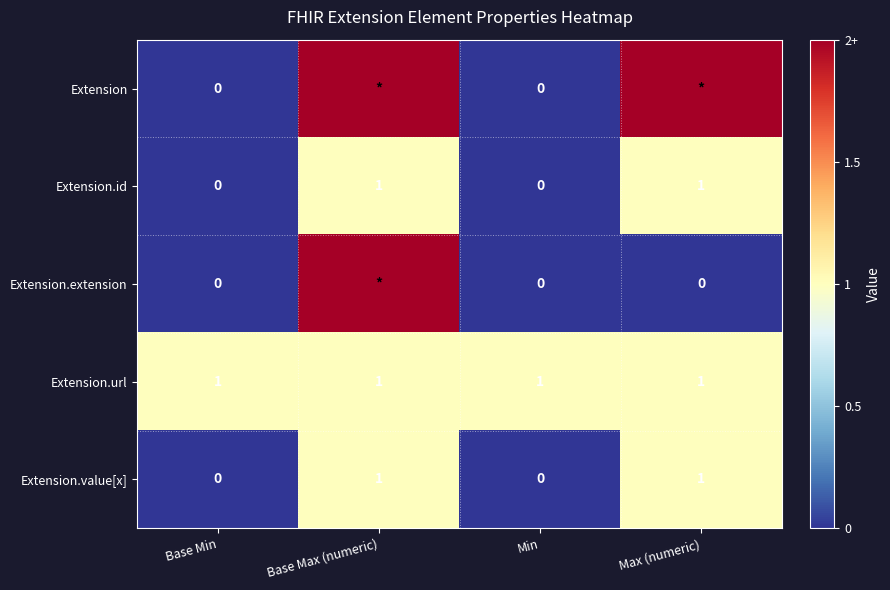

Count the Extension.id values in the range 0 to 1.

4